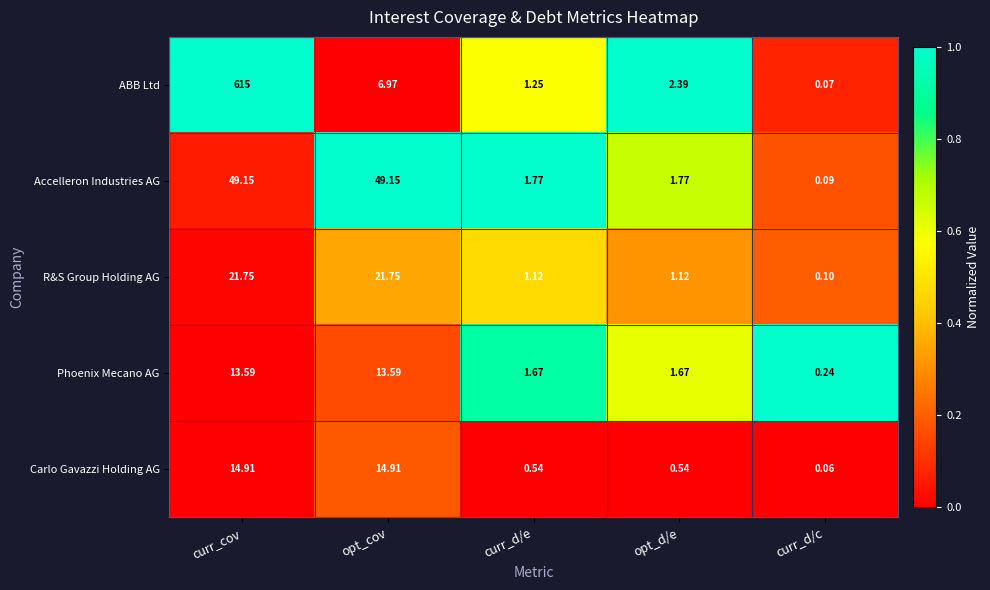

Which series has the largest total across all categories?

ABB Ltd